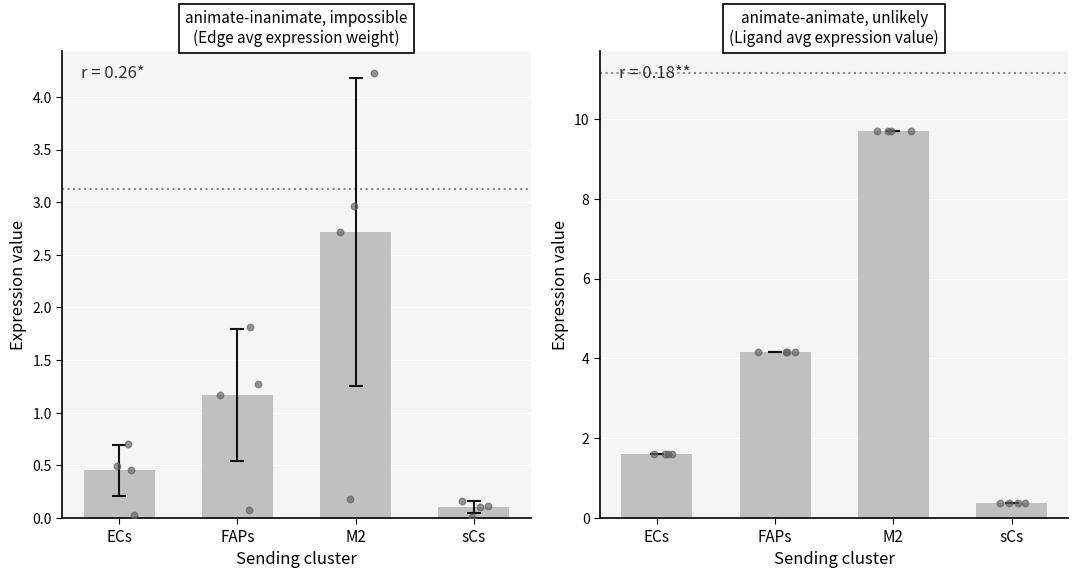

Between ECs and M2, which is larger?

M2